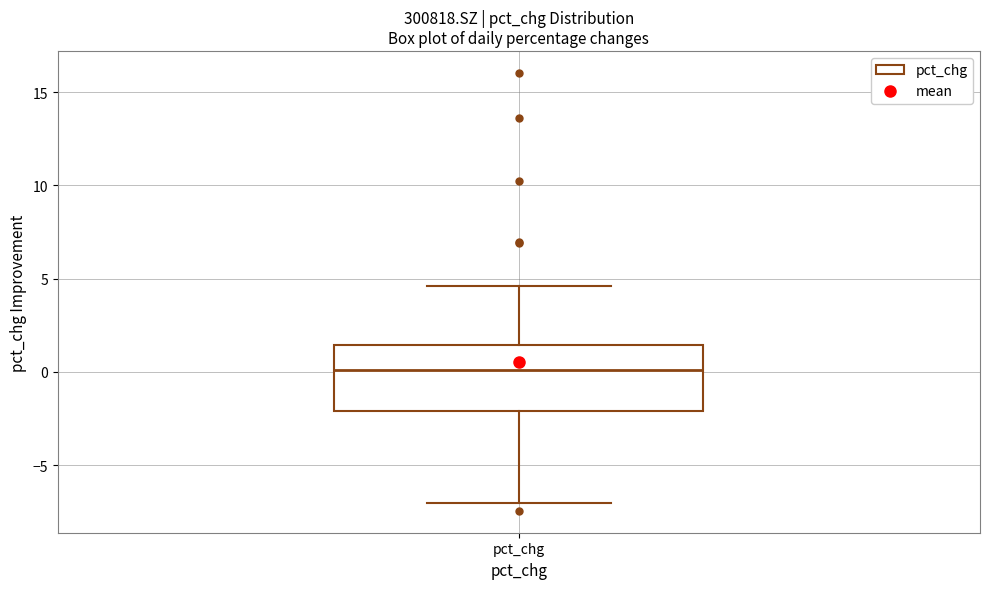

Transcribe this box plot: give where the median line is, the range the box spans, and where the two whiskers end, as read against the y-axis. The values are not printed on the chart, so give them approximately, as read against the axis.

median 0.0, box -2.0 to 1.5, whiskers -7.0 to 4.5